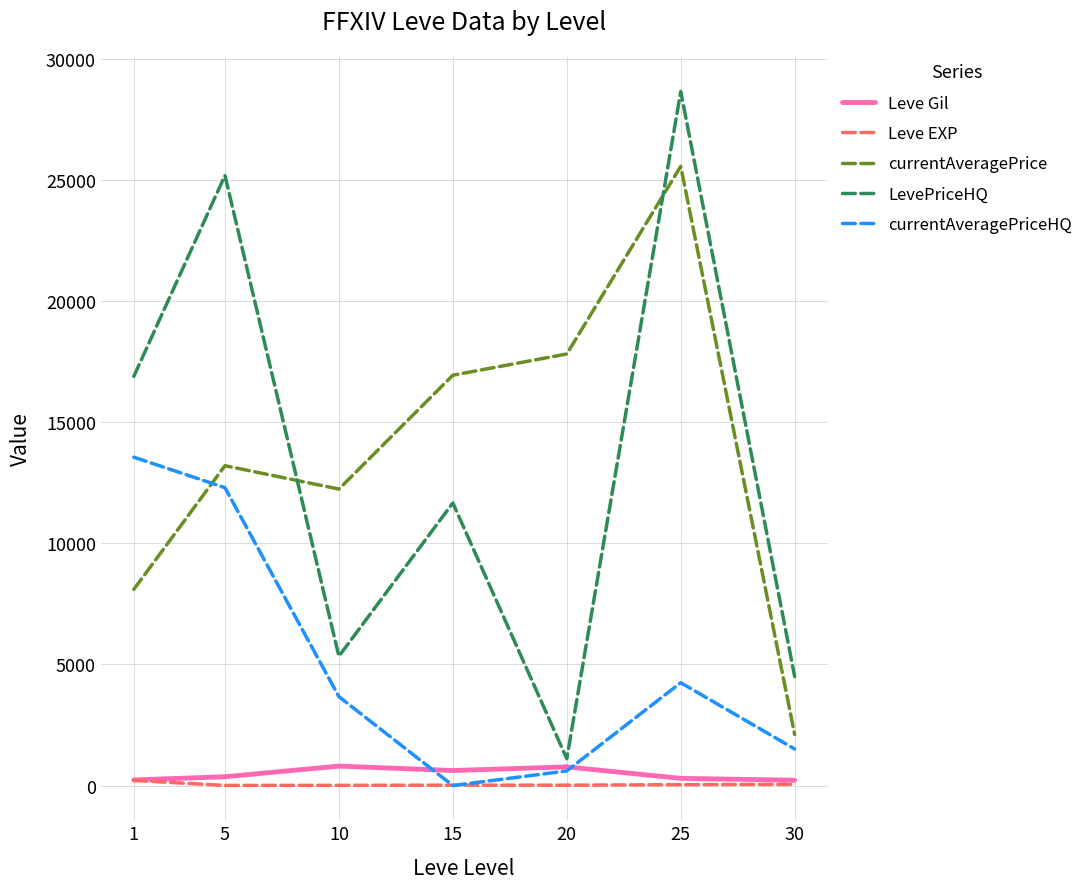

True or false: Leve Gil has a value of 232.5 at 1.

True